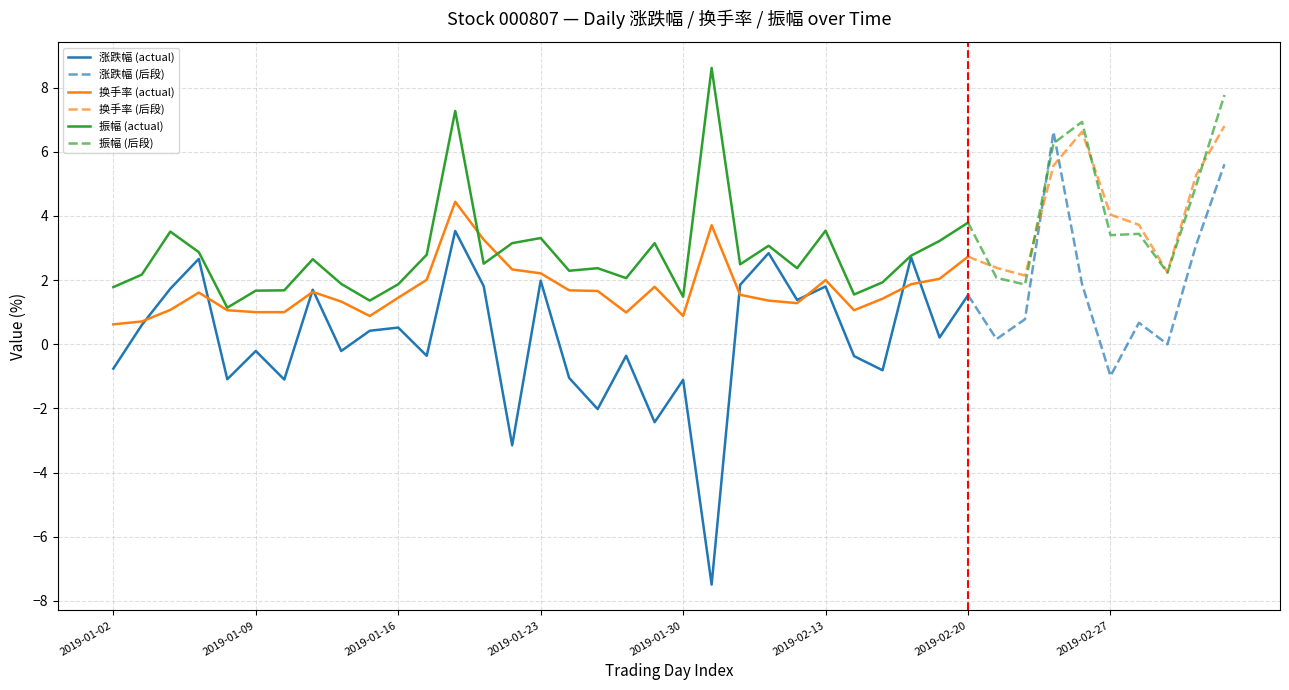

In 换手率, how many points are lower than both neighbors (excluding endpoints)?

7